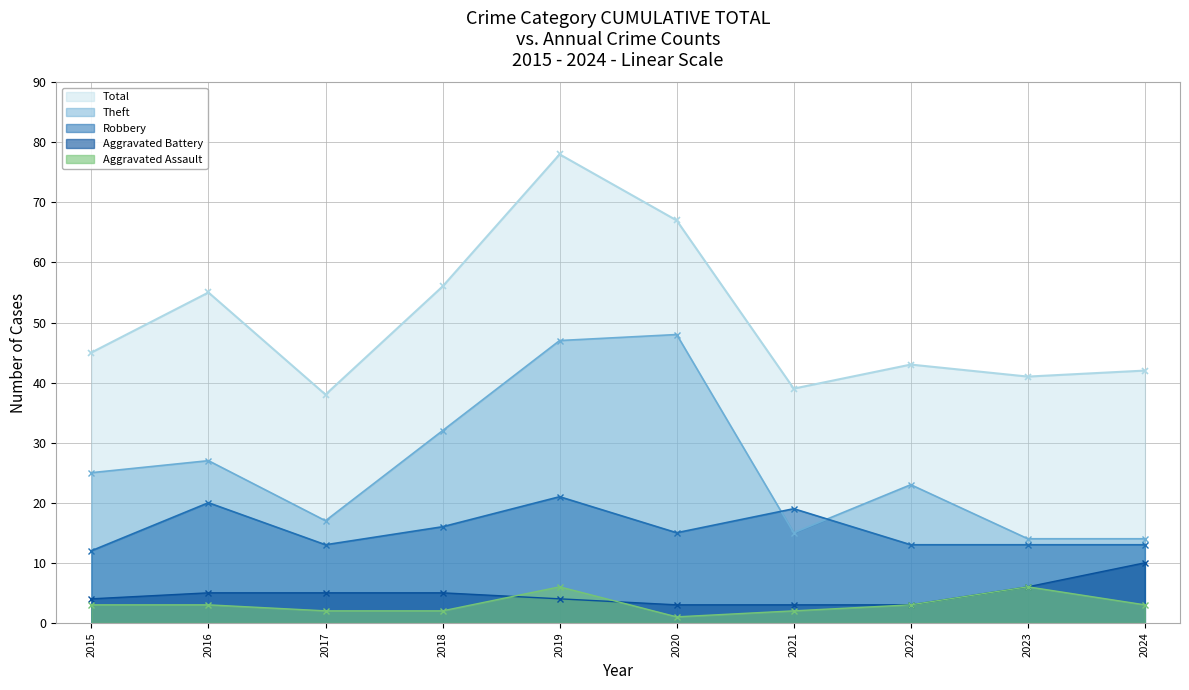

Where is Robbery nearest to the value 16?

2018